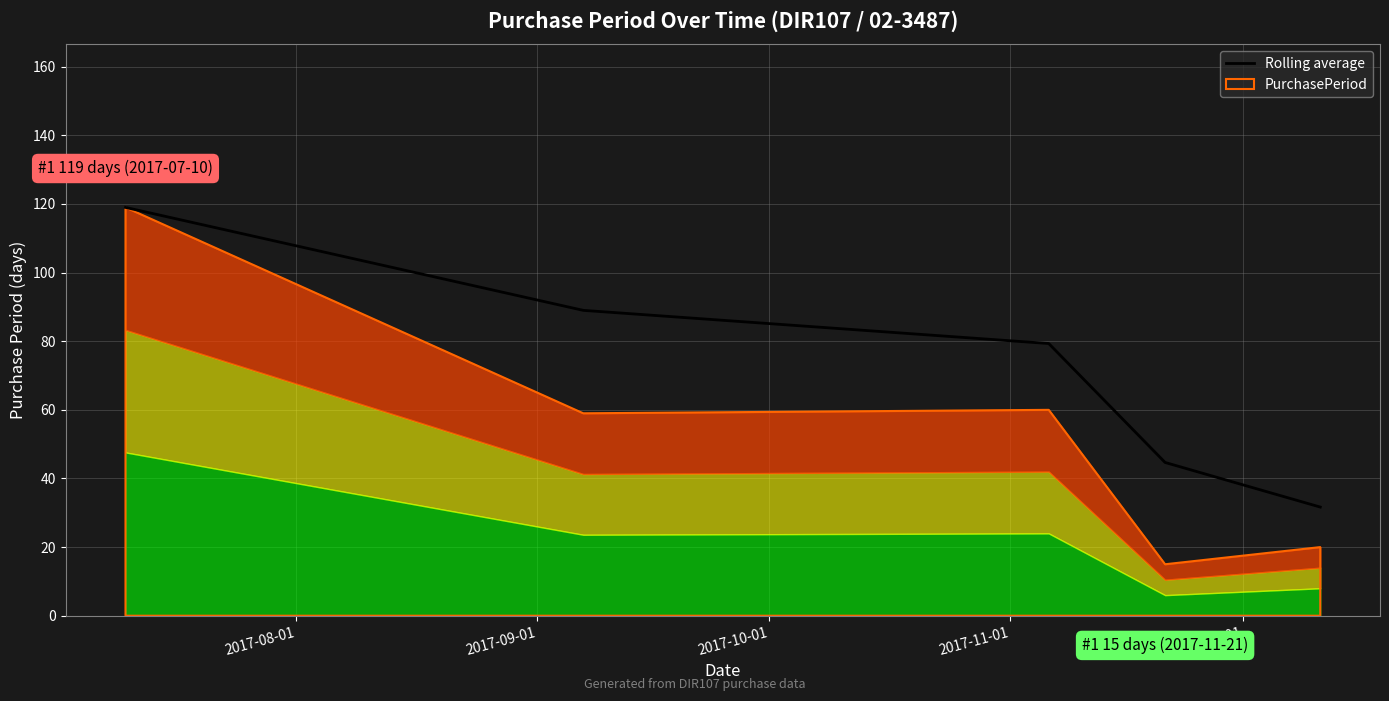

Rank the categories by value from lowest to highest.

2017-12-01, 2017-11-01, 2017-10-01, 2017-09-01, 2017-08-01